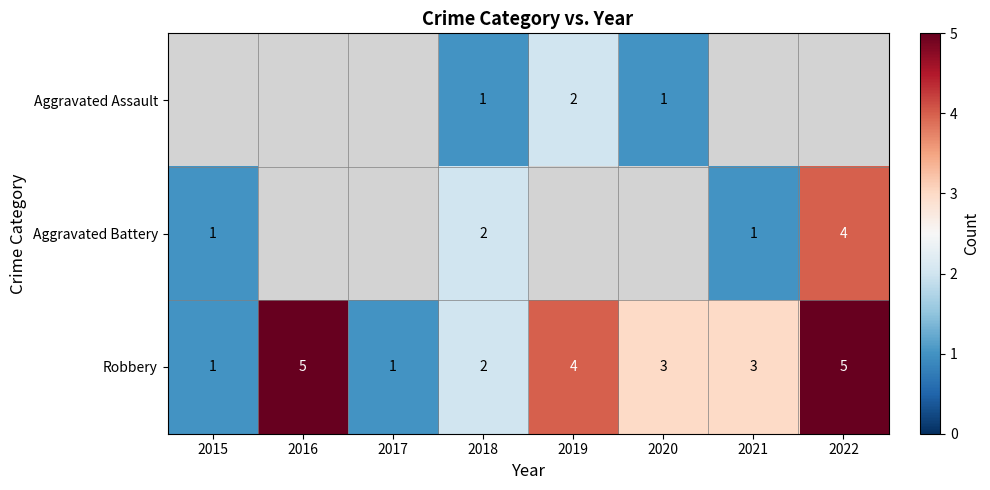

The value of Robbery at 2018 is 2. True or false?

True